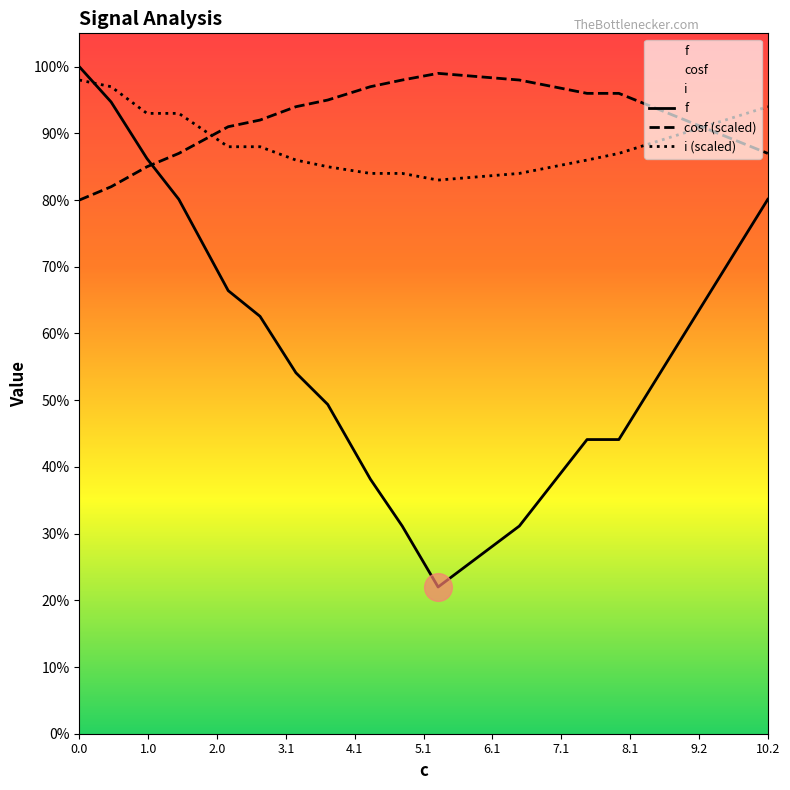

What are all the series names shown in the legend?

f, cosf (scaled), i (scaled)